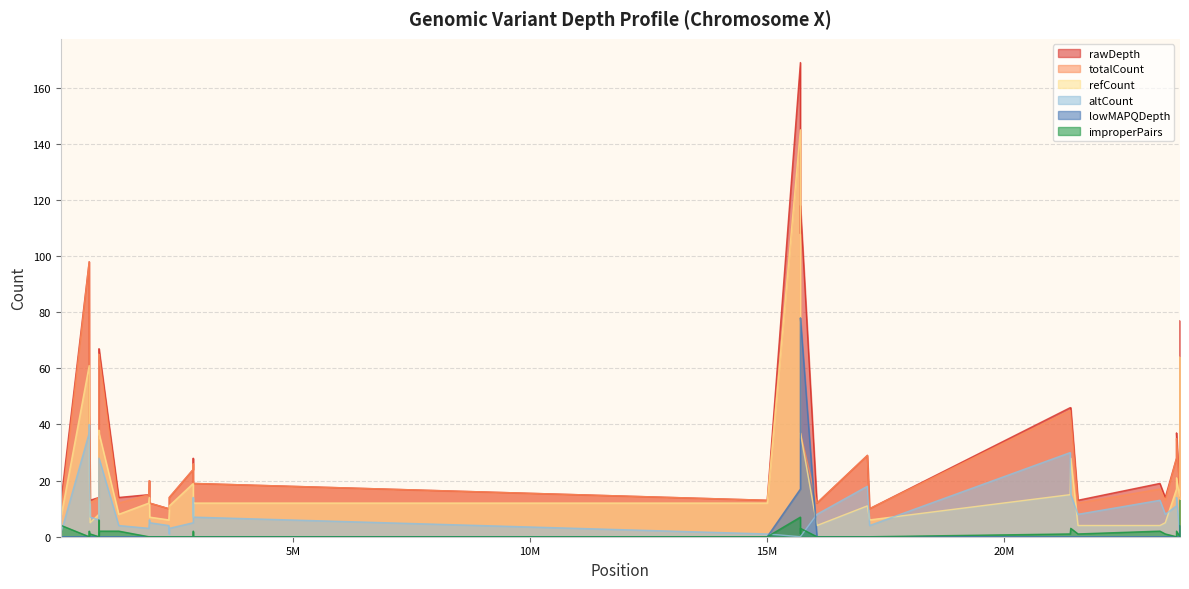

List the series in order of their peak value, highest first.

rawDepth, totalCount, refCount, lowMAPQDepth, altCount, improperPairs